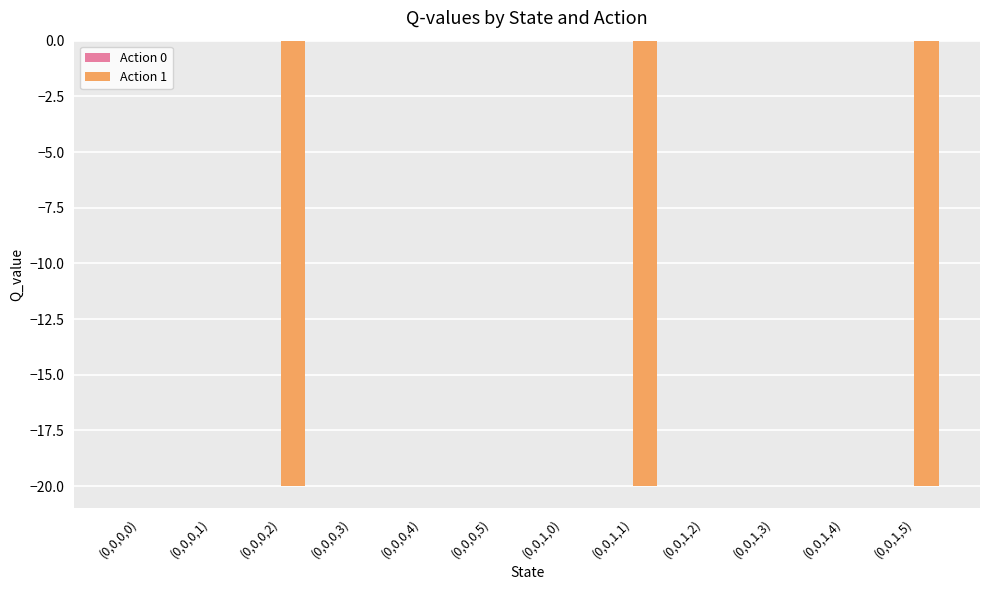

Which has a higher value, (0,0,1,0) or (0,0,0,2)?

(0,0,1,0)